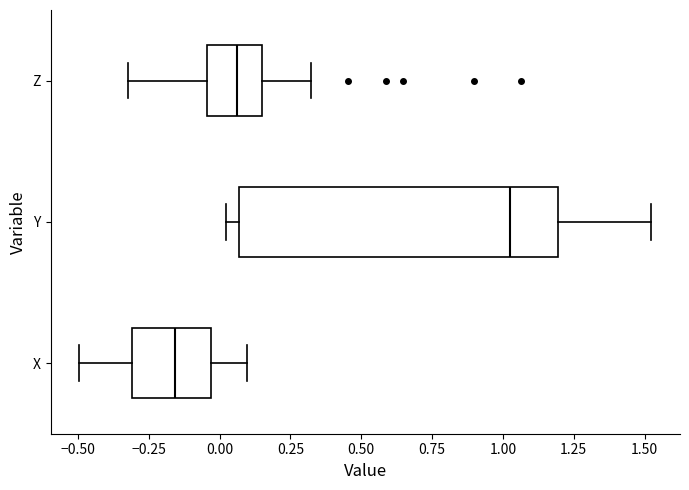

Where does the right whisker of the box for X end on the x-axis? The values are not printed on the chart, so give them approximately, as read against the axis.

0.10